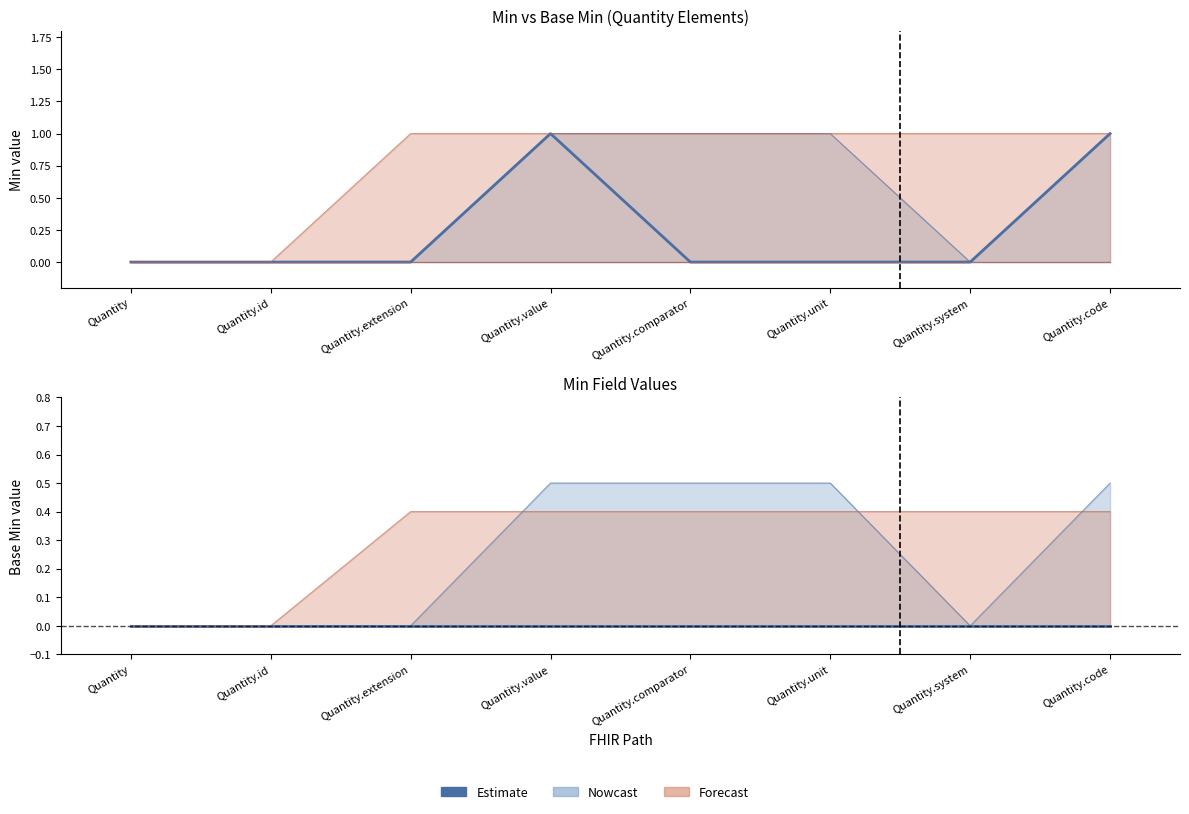

Between Quantity.comparator and Quantity.value, which is larger?

Quantity.value